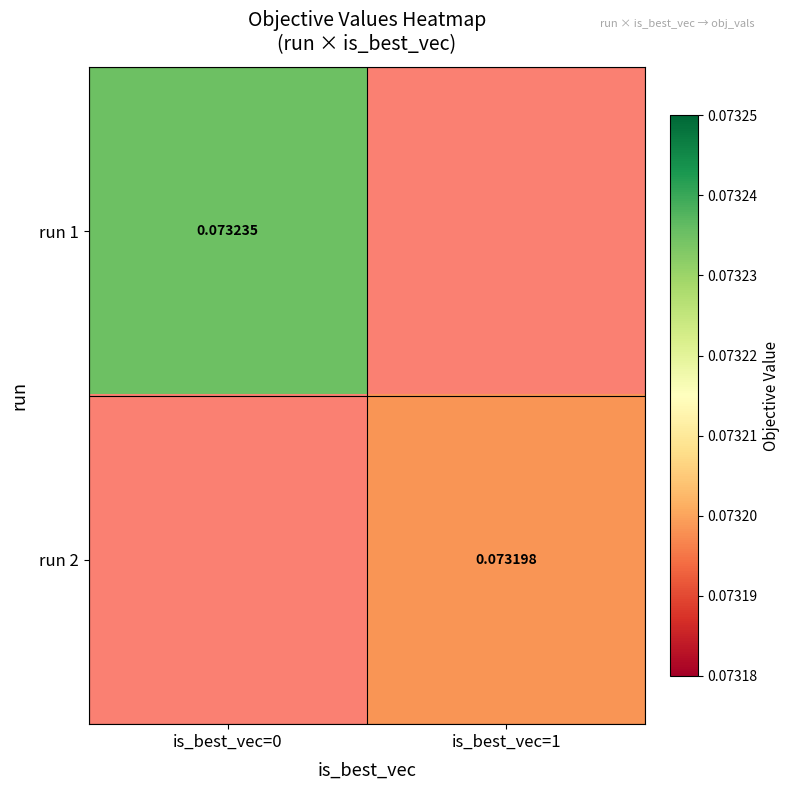

The run 1 series shows 0.1 at is_best_vec=0. True or false?

False